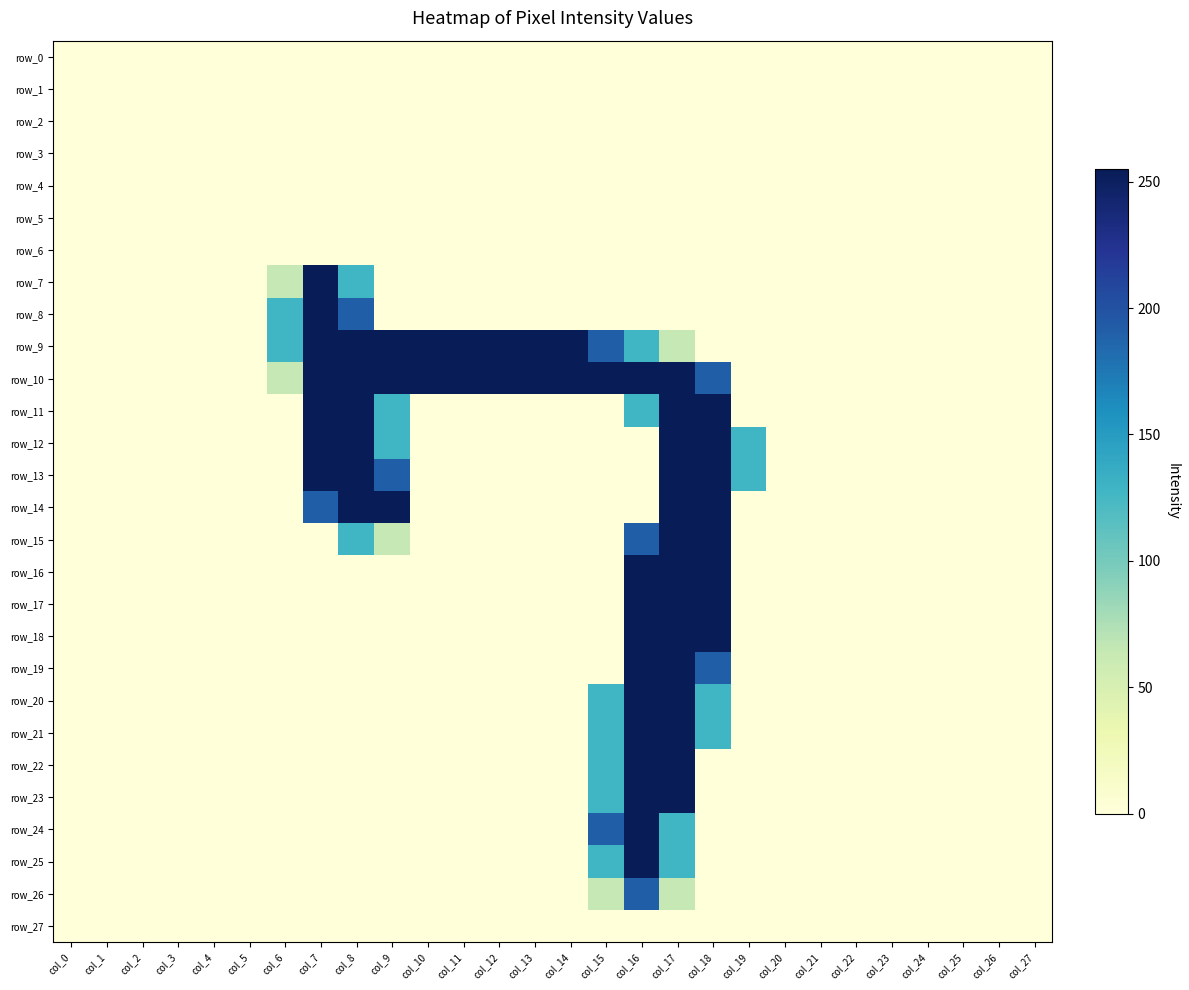

Is the value of row_27 at col_6 greater than the value of row_18 at col_12?

No